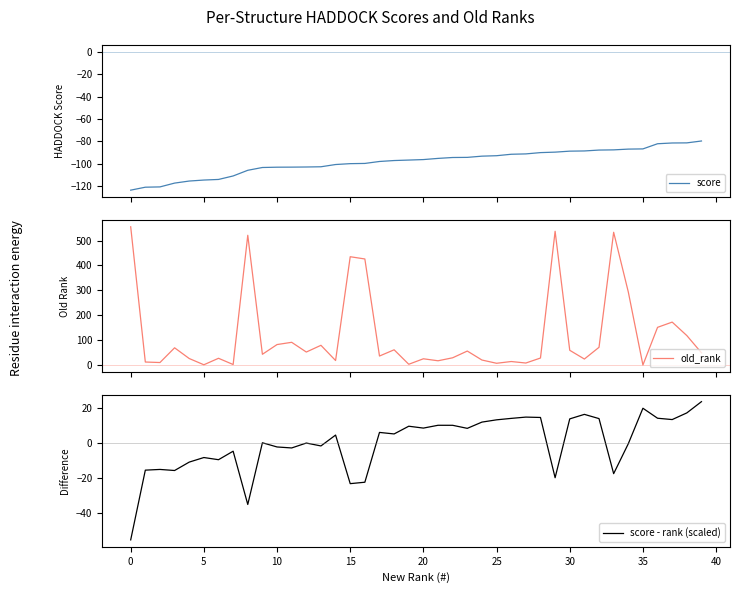

How many lines are shown in the chart?

3